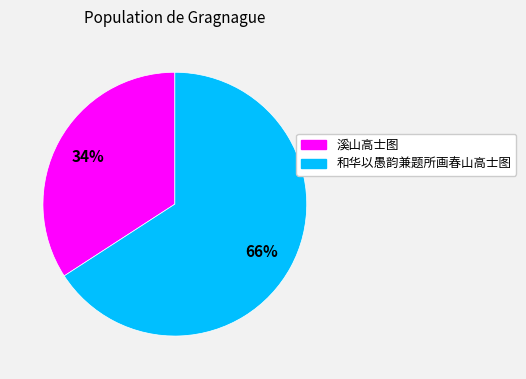

Is it true that 和华以愚韵兼题所画春山高士图 is 66% of the pie?

True